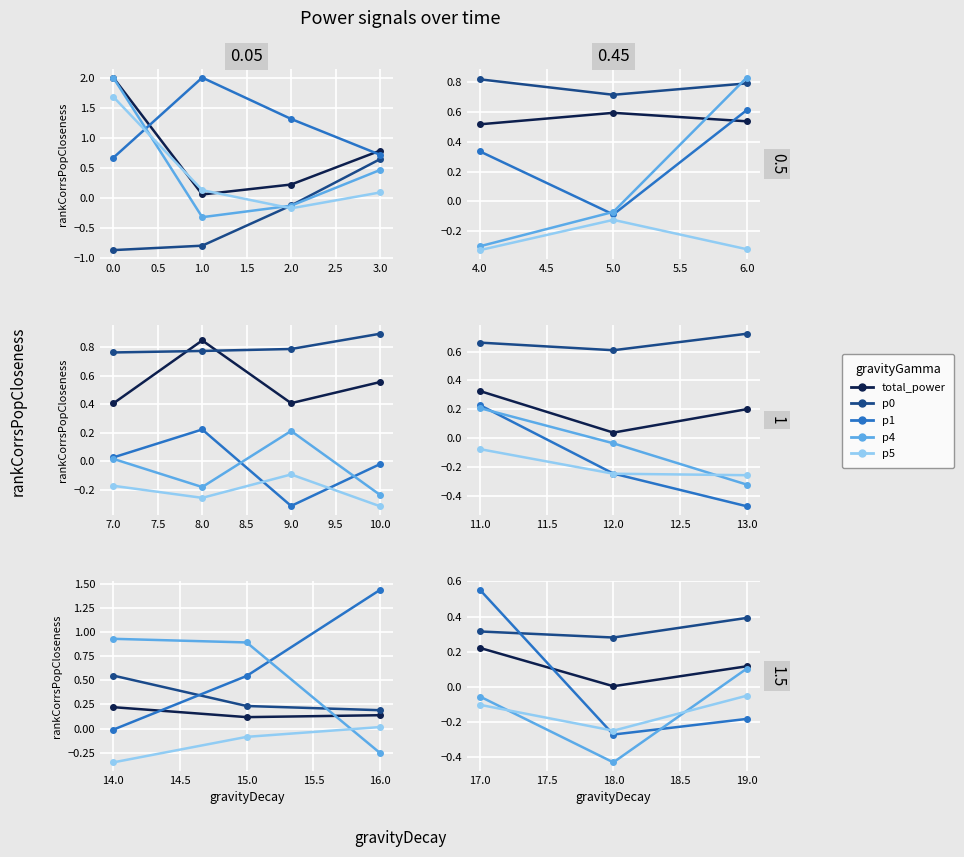

What is the sum of the p1 values at 17.0 and 18.0?

0.3